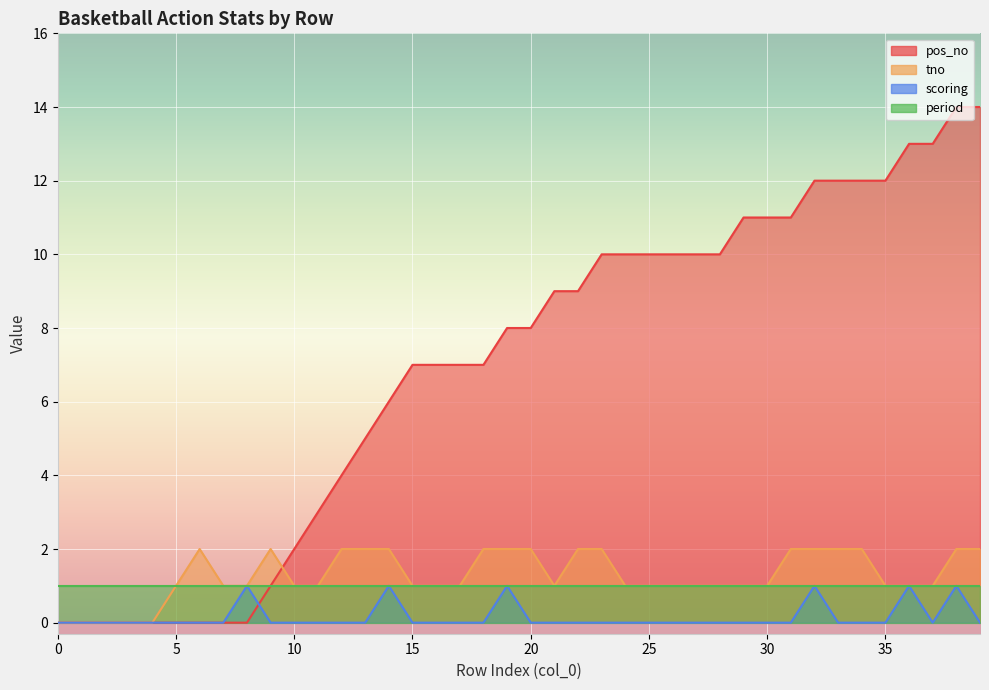

The period series shows 1 at 10. True or false?

False